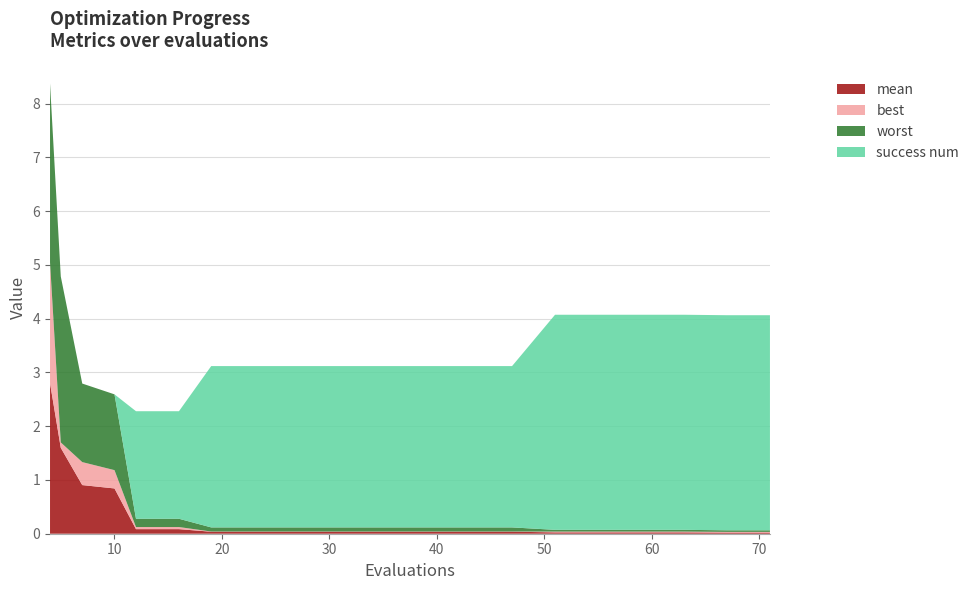

Reading right to left, transcribe all the data shown in this chart.

mean: 0.0	0.0	0.0	0.0	0.0	0.0	0.0	0.0	0.0	0.0	0.0	0.0	0.0	0.0	0.1	0.1	0.8	0.9	1.6	2.8
best: 0.0	0.0	0.0	0.0	0.0	0.0	0.0	0.0	0.0	0.0	0.0	0.0	0.0	0.0	0.0	0.0	0.3	0.4	0.1	2.2
worst: 0.0	0.0	0.0	0.0	0.0	0.0	0.1	0.1	0.1	0.1	0.1	0.1	0.1	0.1	0.2	0.2	1.4	1.5	3.1	3.3
success num: 4.0	4.0	4.0	4.0	4.0	4.0	3.0	3.0	3.0	3.0	3.0	3.0	3.0	3.0	2.0	2.0	0.0	0.0	0.0	0.0